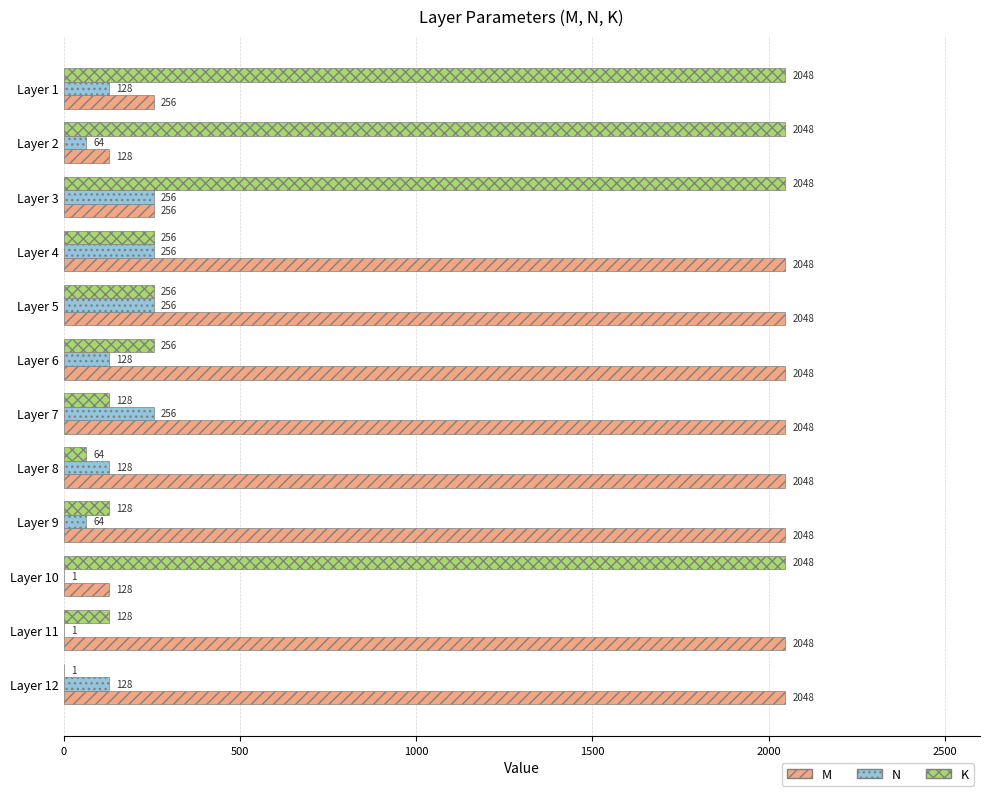

Which series has the largest total across all categories?

M